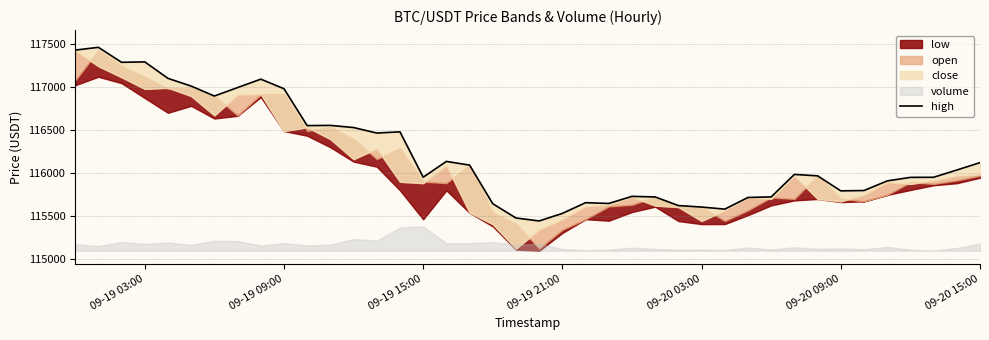

What is the greatest value displayed?

117460.0